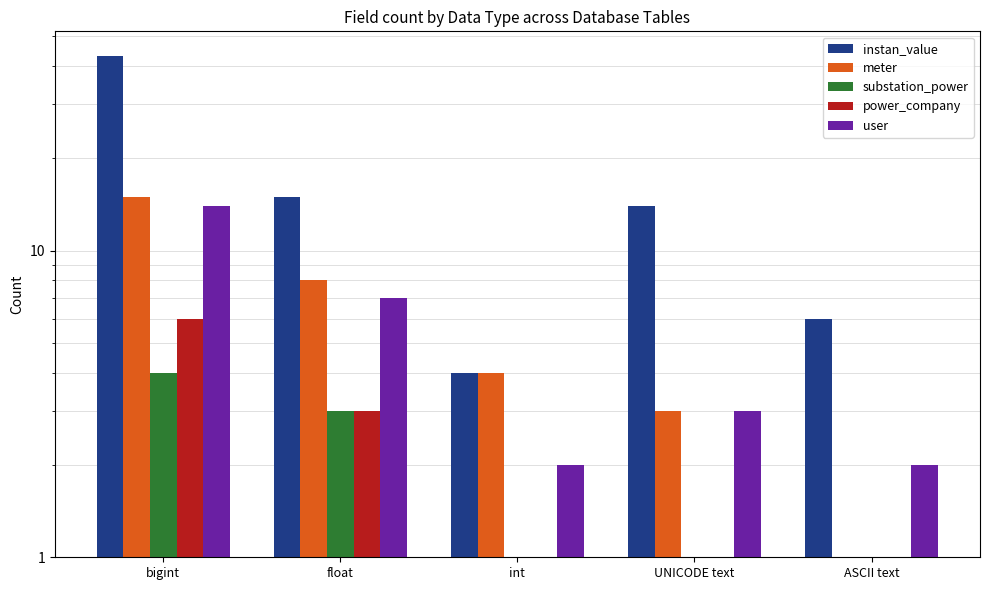

How many power_company values are between 1 and 3?

4